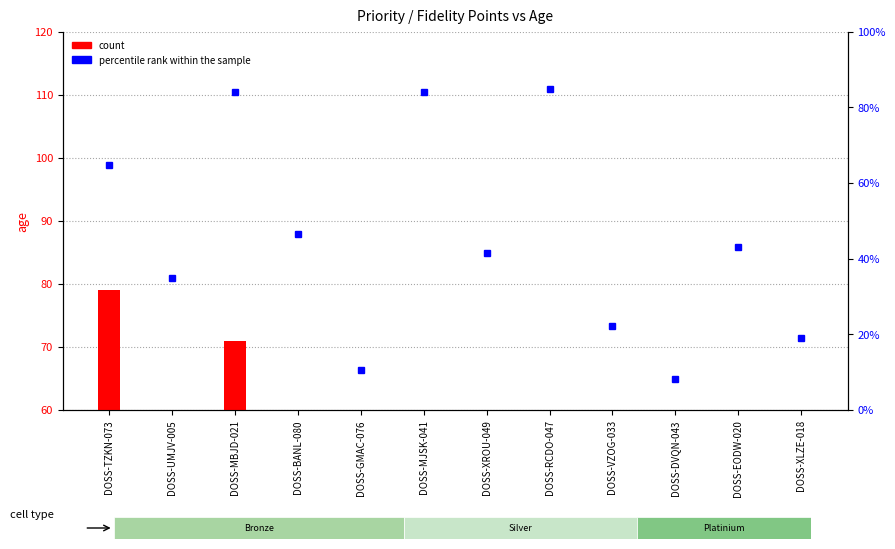

At which label does percentile rank within the sample reach its minimum?

DOSS-DVQN-043